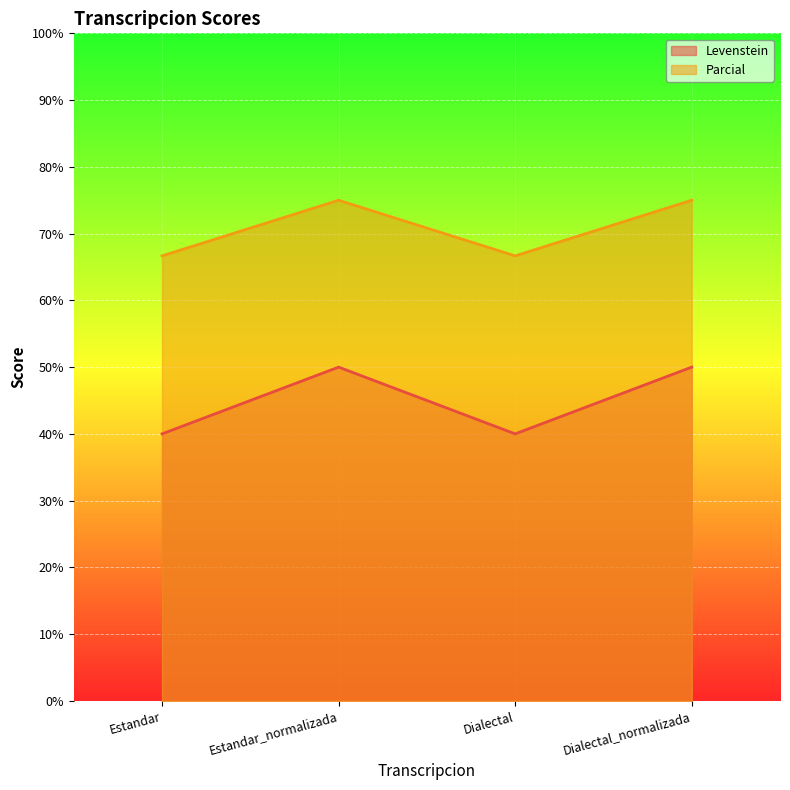

Does the chart display data point markers on the line(s)?

No